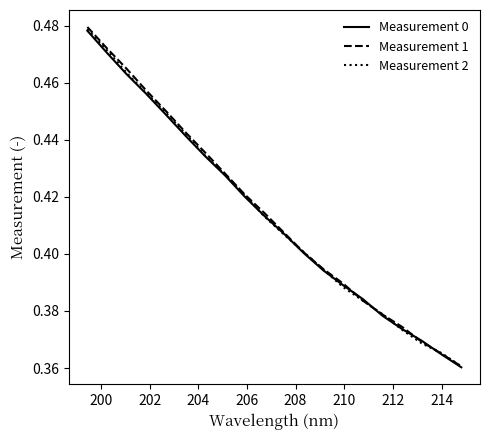

Which series has the widest spread of values?

Measurement 1